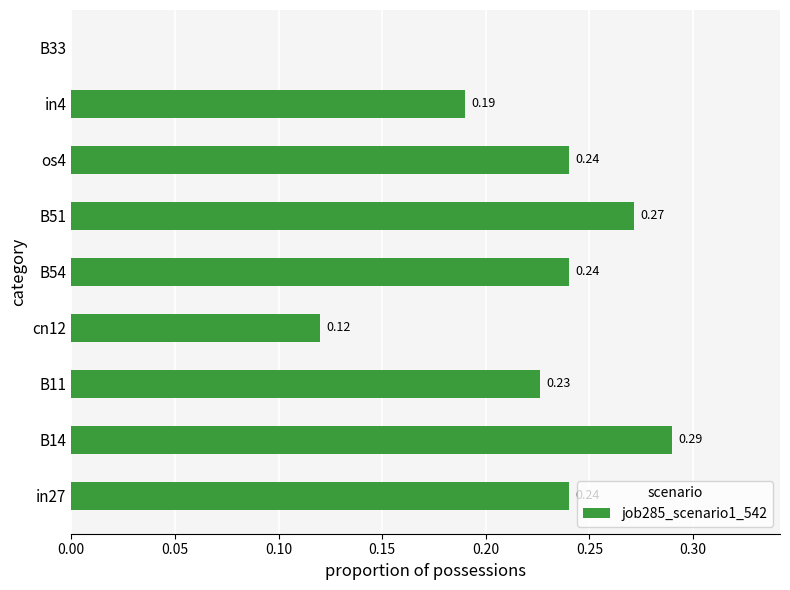

Between B33 and B11, which is larger?

B11